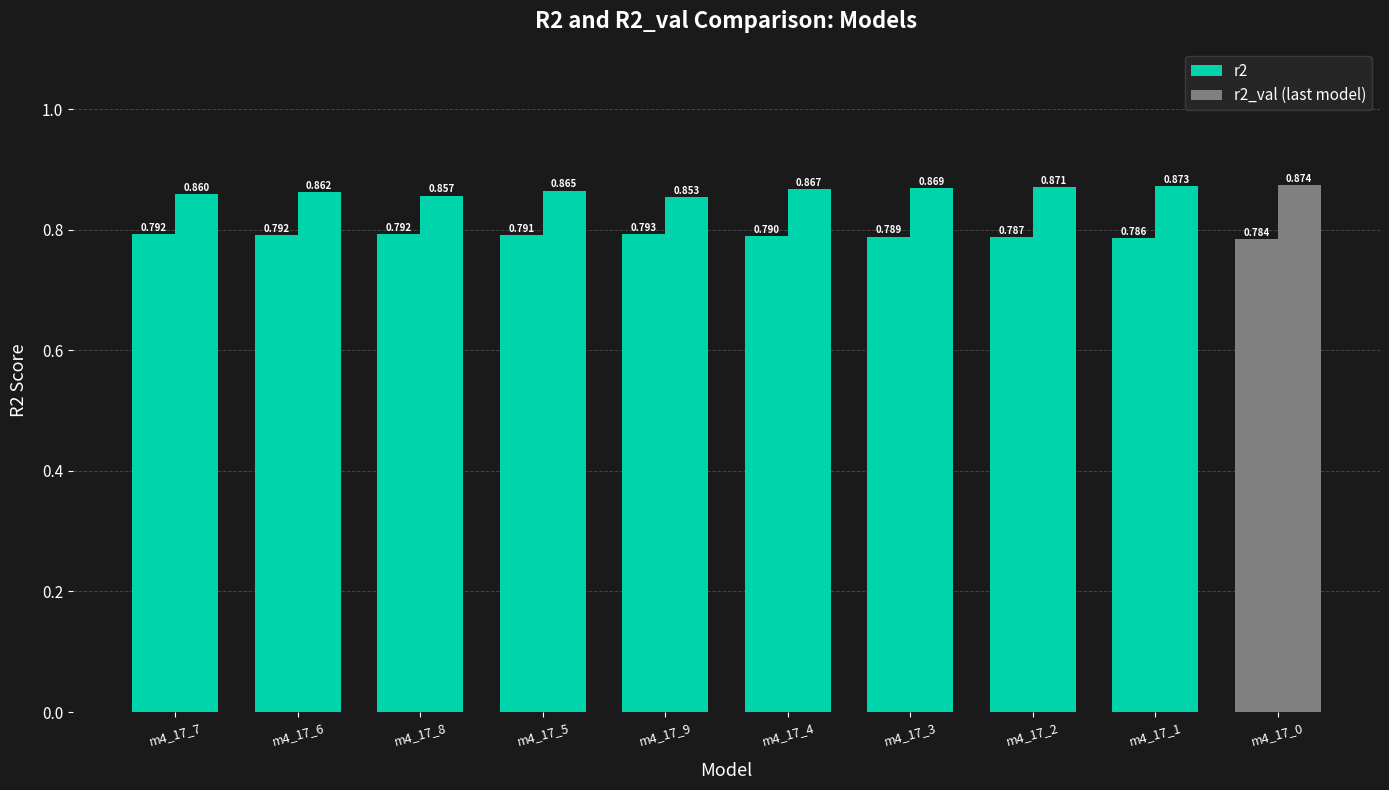

How many distinct data groups are displayed?

2